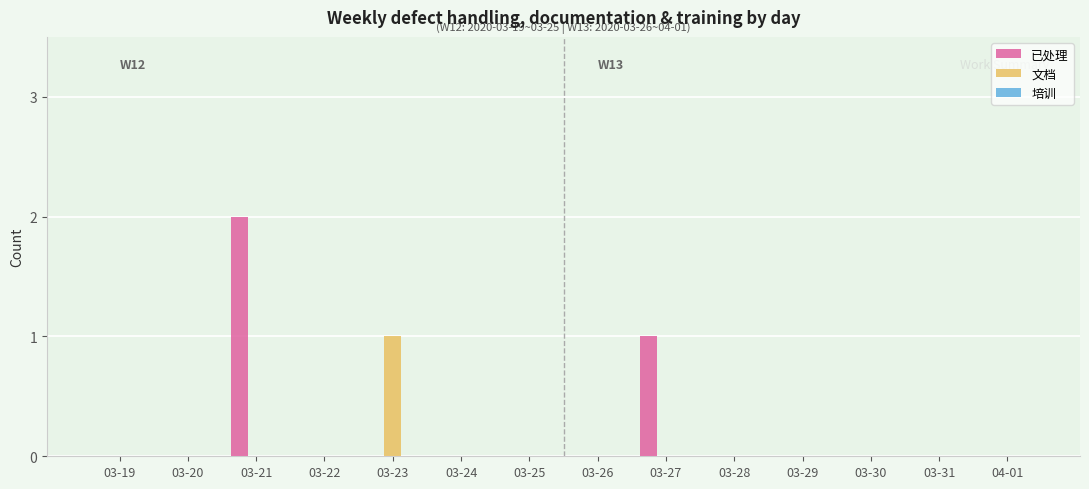

Between 03-21 and 03-23, which series saw the biggest shift?

已处理